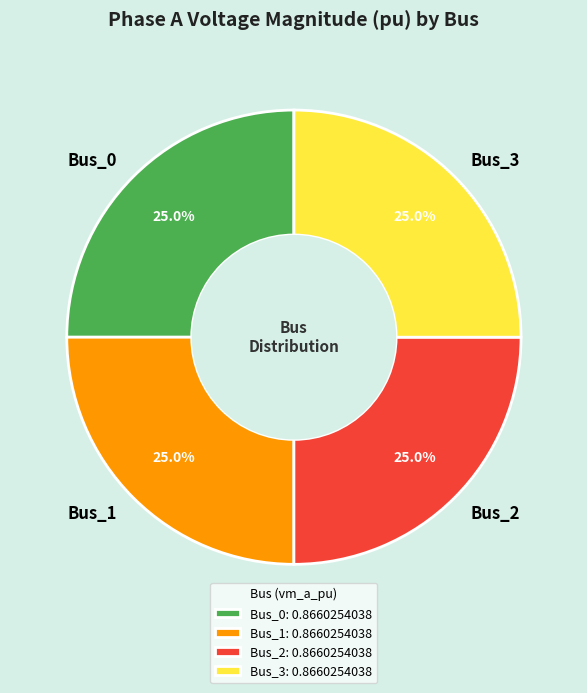

Does Bus_3 account for over 50% of the chart?

No